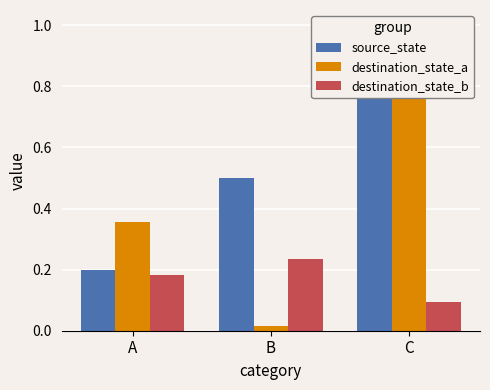

Where is destination_state_a nearest to the value 0?

B